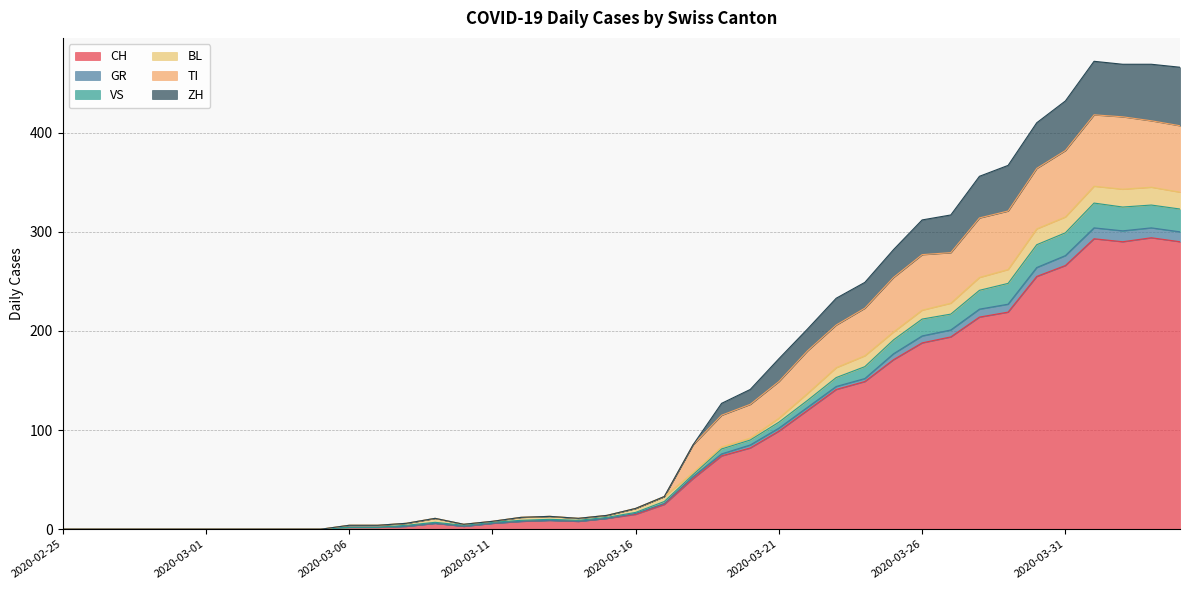

What are all the series names shown in the legend?

CH, GR, VS, BL, TI, ZH